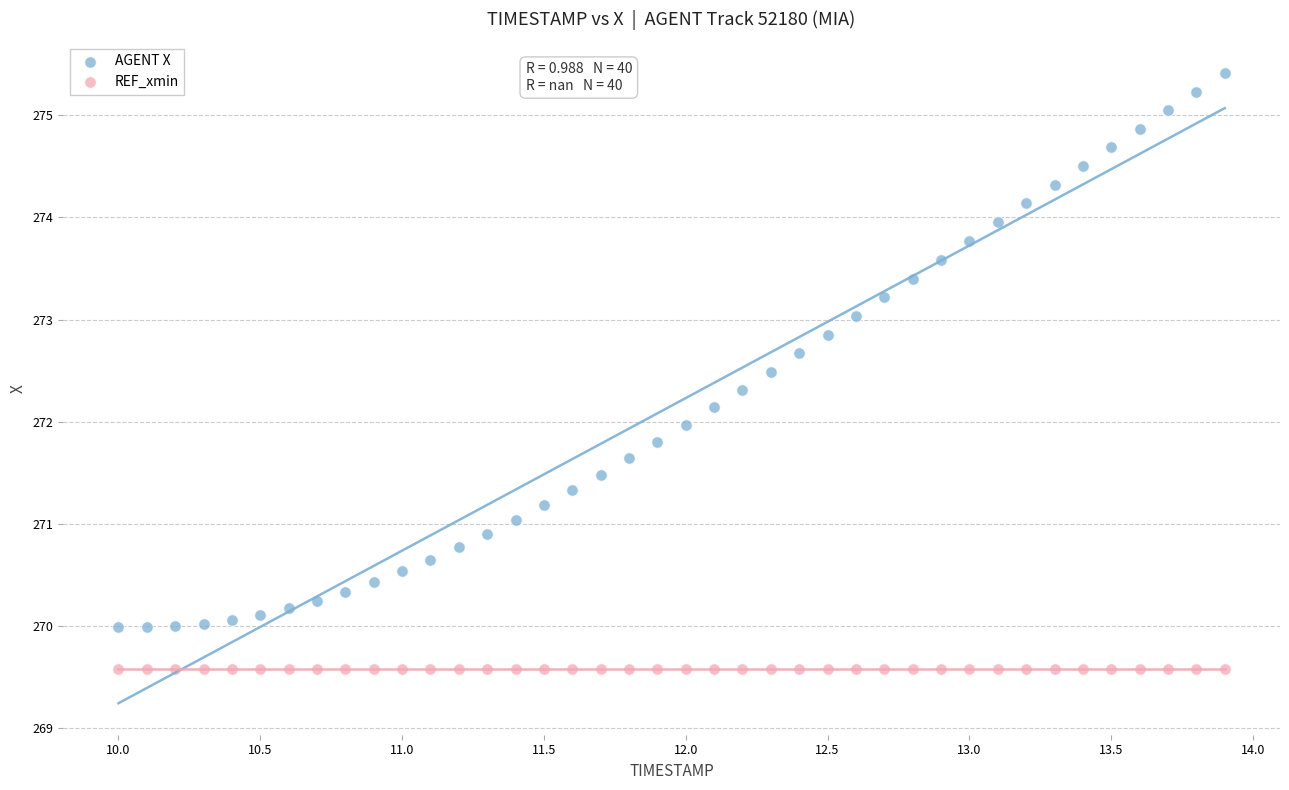

Which series contains the lowest Y value?

REF_xmin